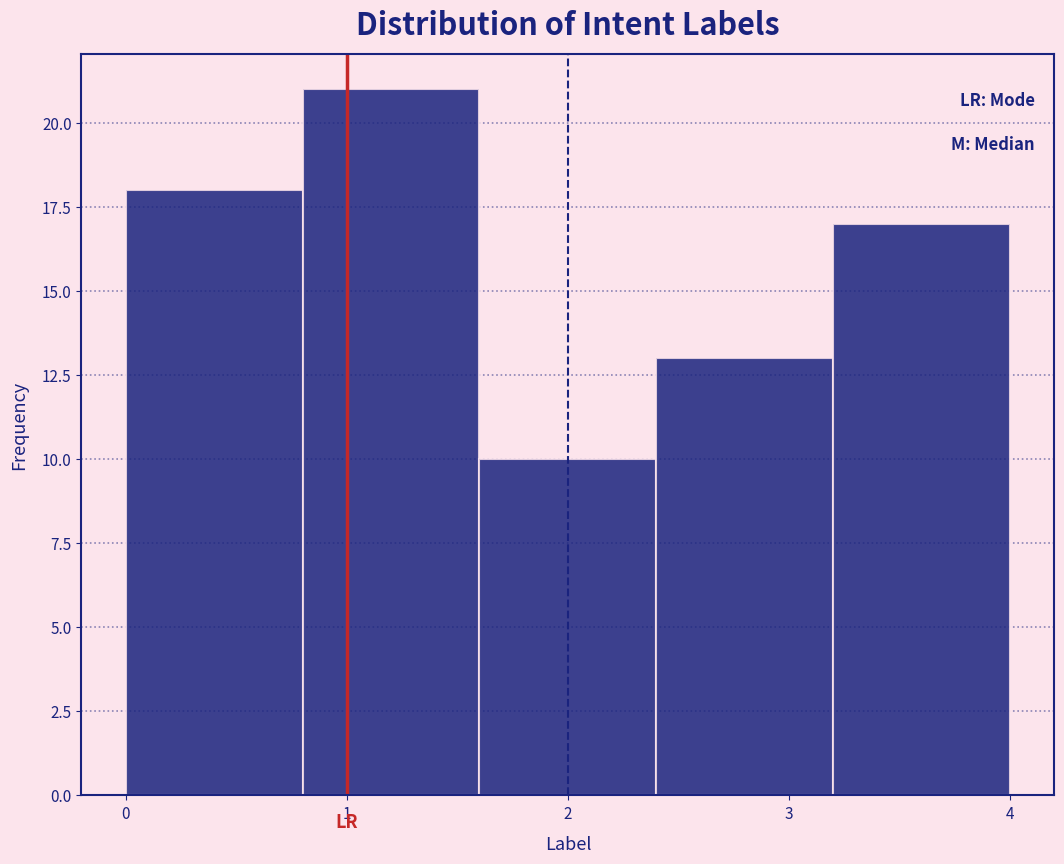

How tall is the bar that spans 1.6 to 2.4 on the x-axis? The values are not printed on the chart, so give them approximately, as read against the axis.

10